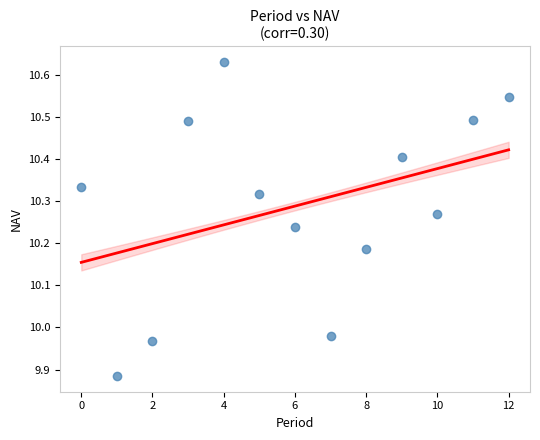

What is the range of Y values (max minus min)?

0.7